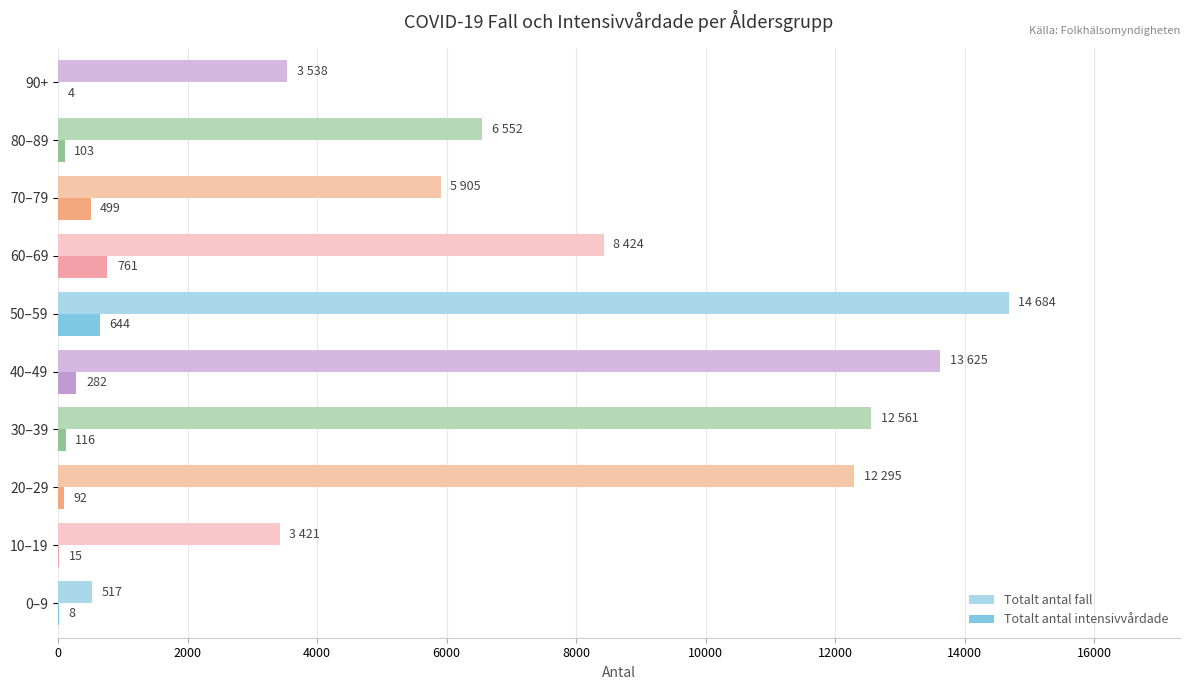

At which category is the sum across all series the highest?

50–59